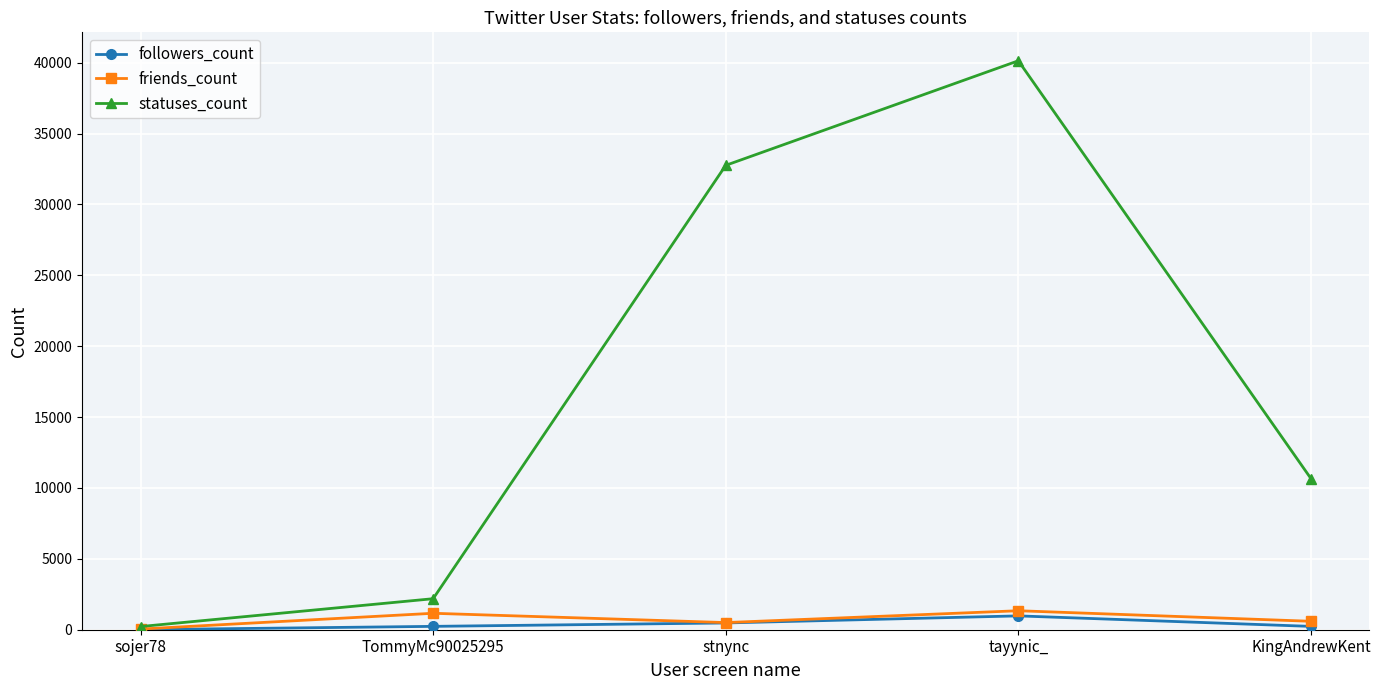

How many lines are shown in the chart?

3